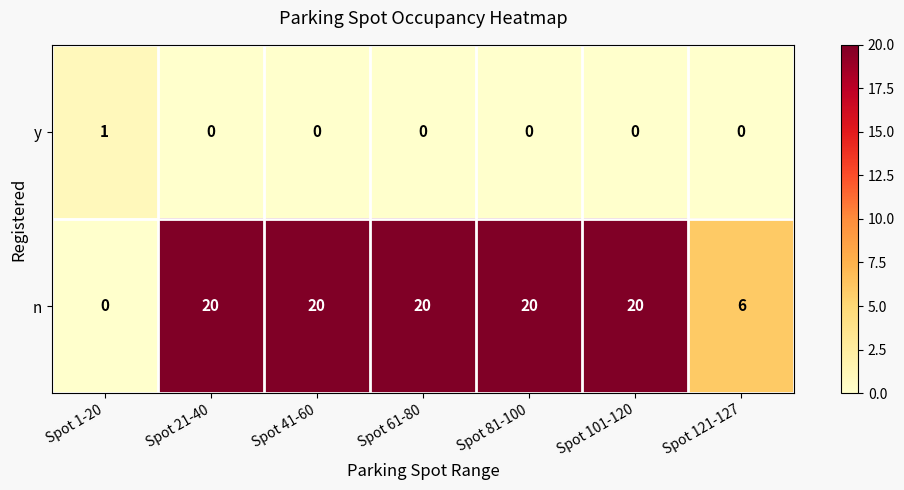

What is the total value across all series at Spot 121-127?

6